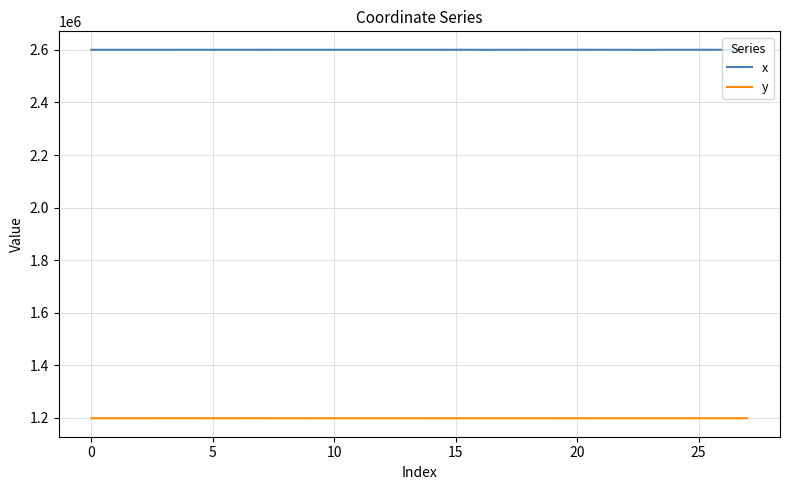

What is the maximum value for y?

1198852.5